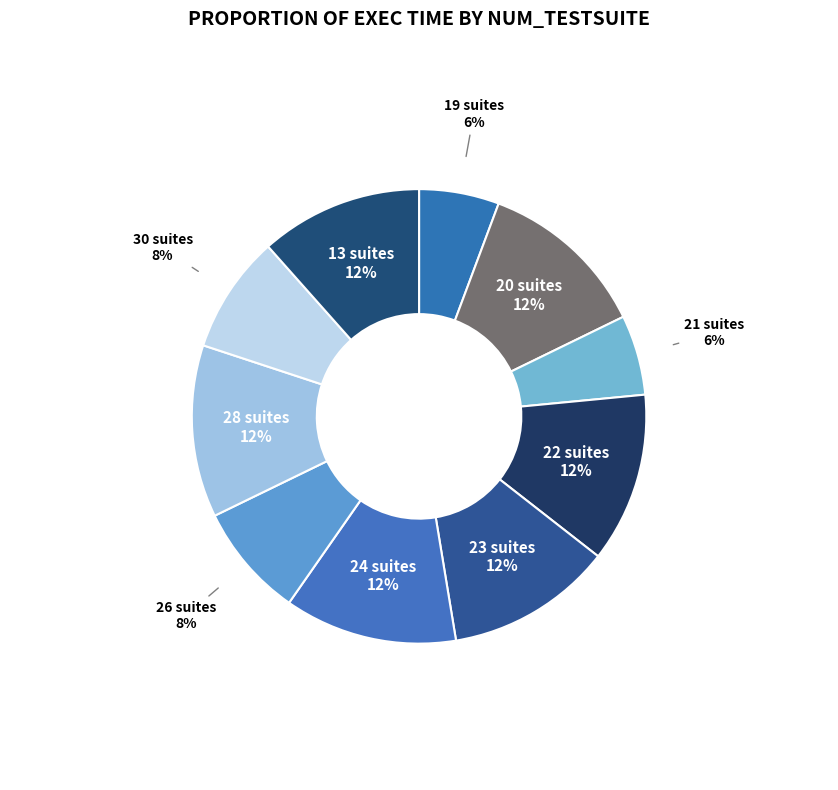

To the nearest percent, what percentage of the pie is 13 suites?

12%